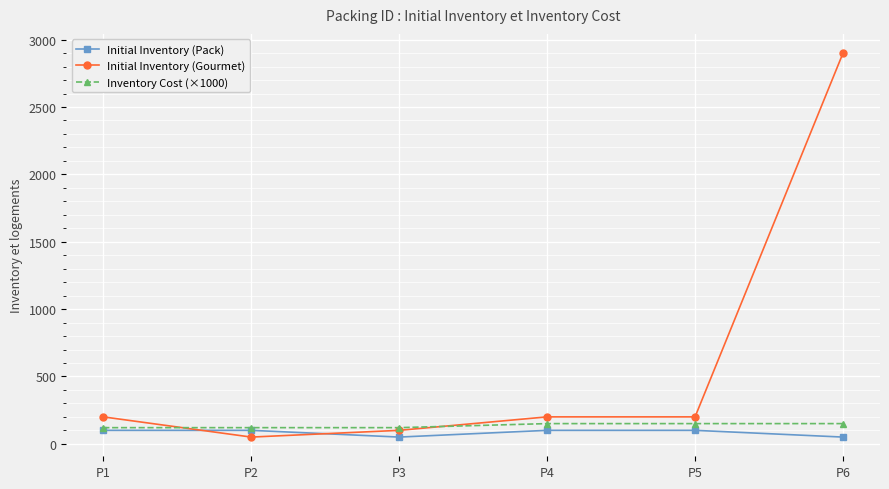

What is the smallest value displayed?

50